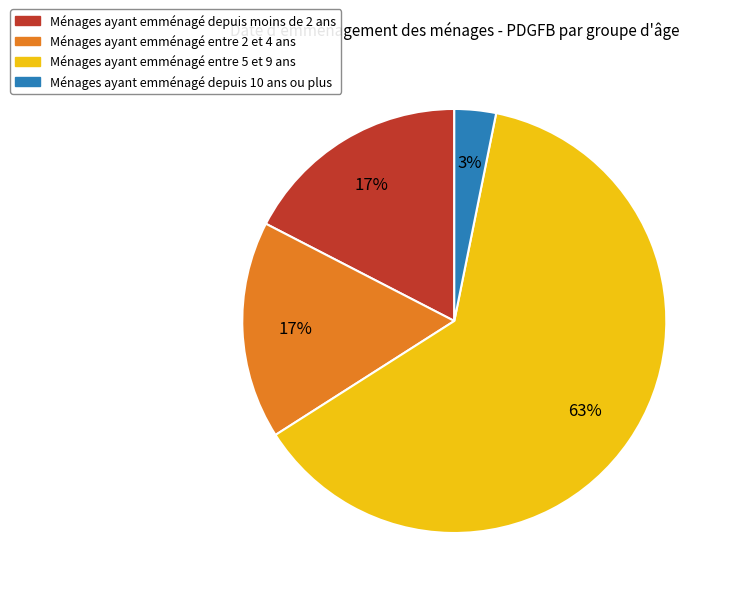

How many segments does this pie chart have?

4